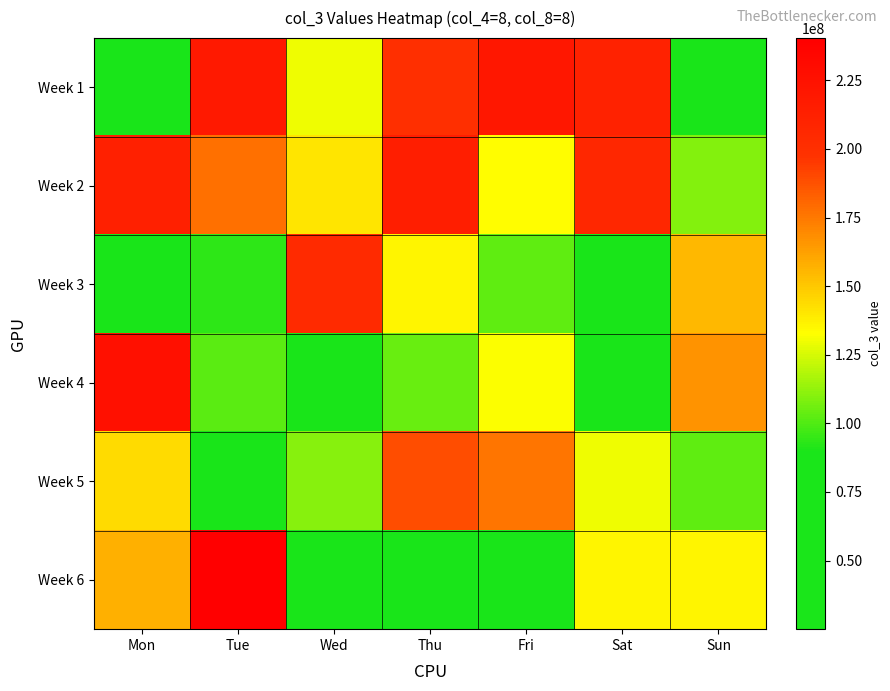

Between Tue and Thu, which series saw the biggest shift?

Week 6